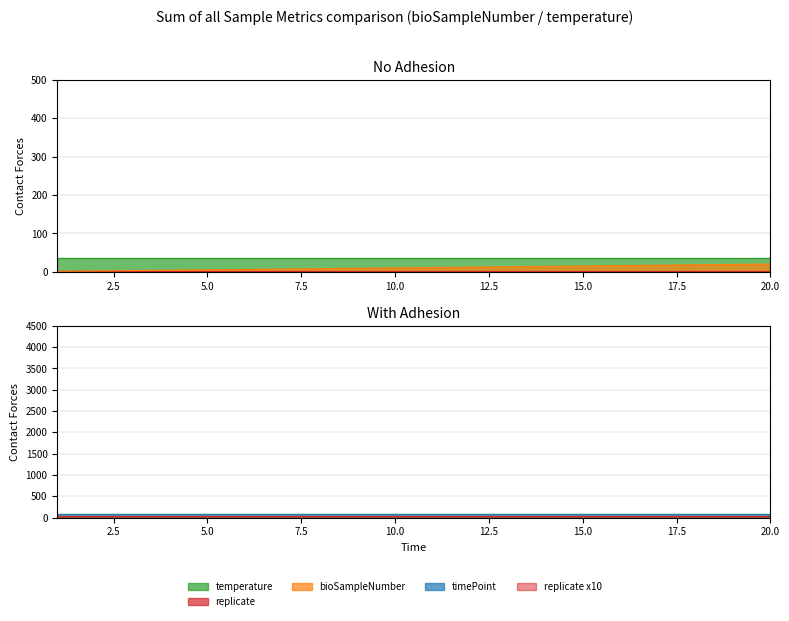

How many data points in bioSampleNumber are above 11?

9